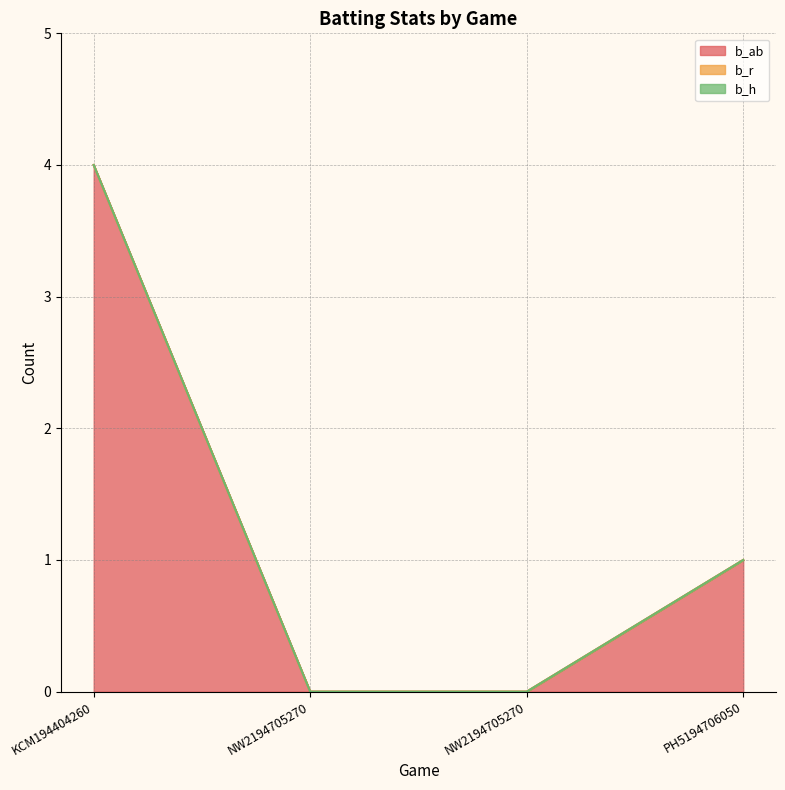

Reading right to left, transcribe all the data shown in this chart.

b_ab: 1	0	0	4
b_r: 0	0	0	0
b_h: 0	0	0	0